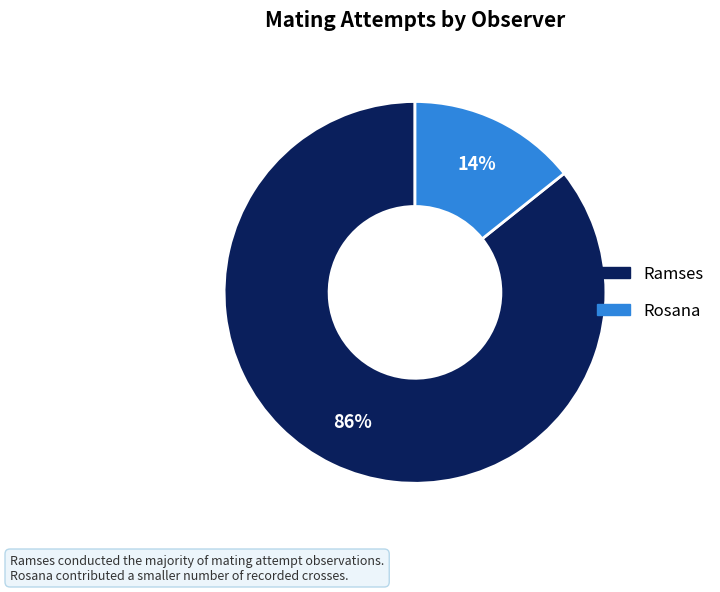

Which category has the smallest portion of the pie?

Rosana